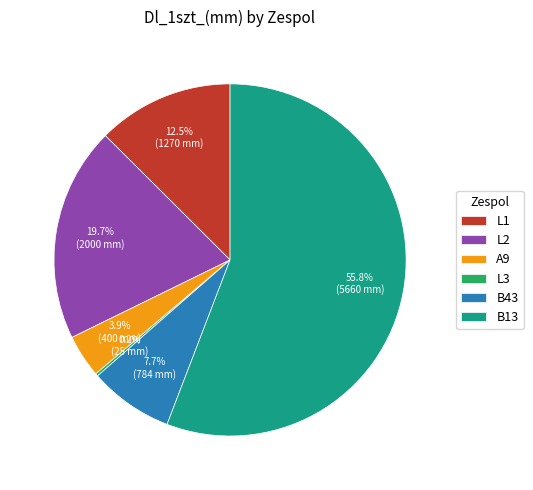

What portion of the pie excludes L2?

80.3%